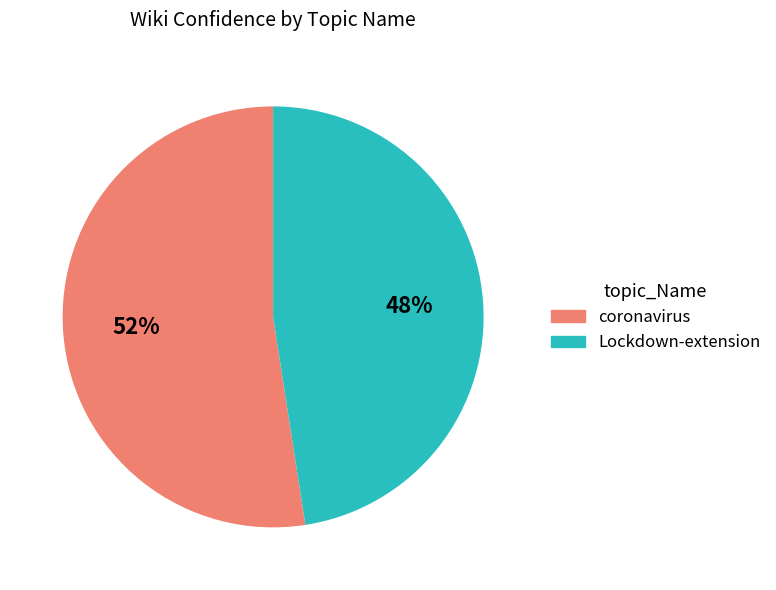

Do coronavirus and Lockdown-extension together represent more than half of the pie?

Yes